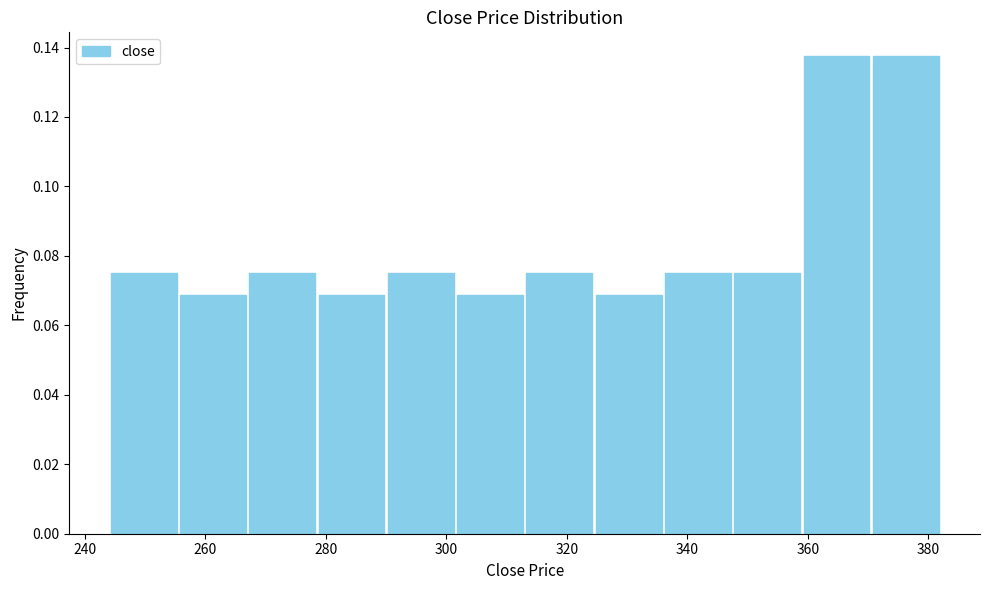

Reading left to right, list every bar in this chart as the range it spans on the x-axis followed by its height. Neither the bar edges nor the heights are printed on the chart, so give them approximately, as read against the axes.

244.0 to 255.5: 0.076
255.5 to 267.0: 0.068
267.0 to 278.5: 0.076
278.5 to 290.0: 0.068
290.0 to 301.5: 0.076
301.5 to 313.0: 0.068
313.0 to 324.5: 0.076
324.5 to 336.0: 0.068
336.0 to 347.5: 0.076
347.5 to 359.0: 0.076
359.0 to 370.5: 0.138
370.5 to 382.0: 0.138